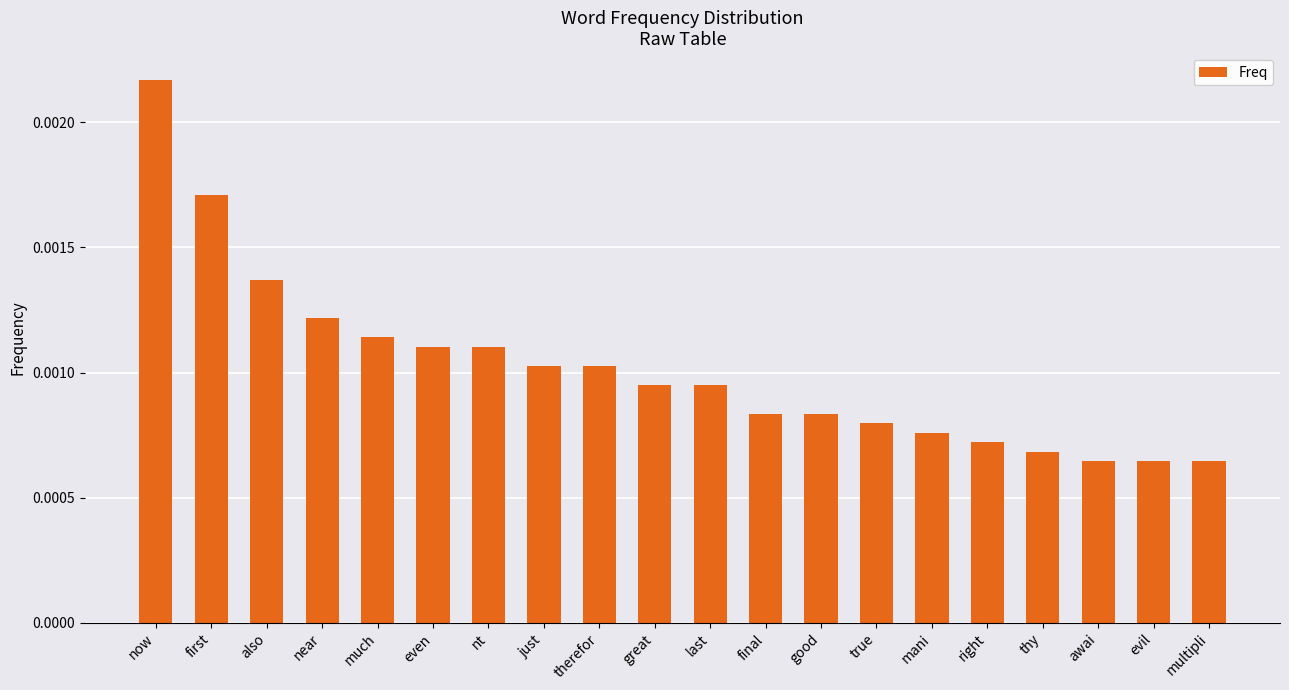

Which has a higher value, thy or awai?

thy